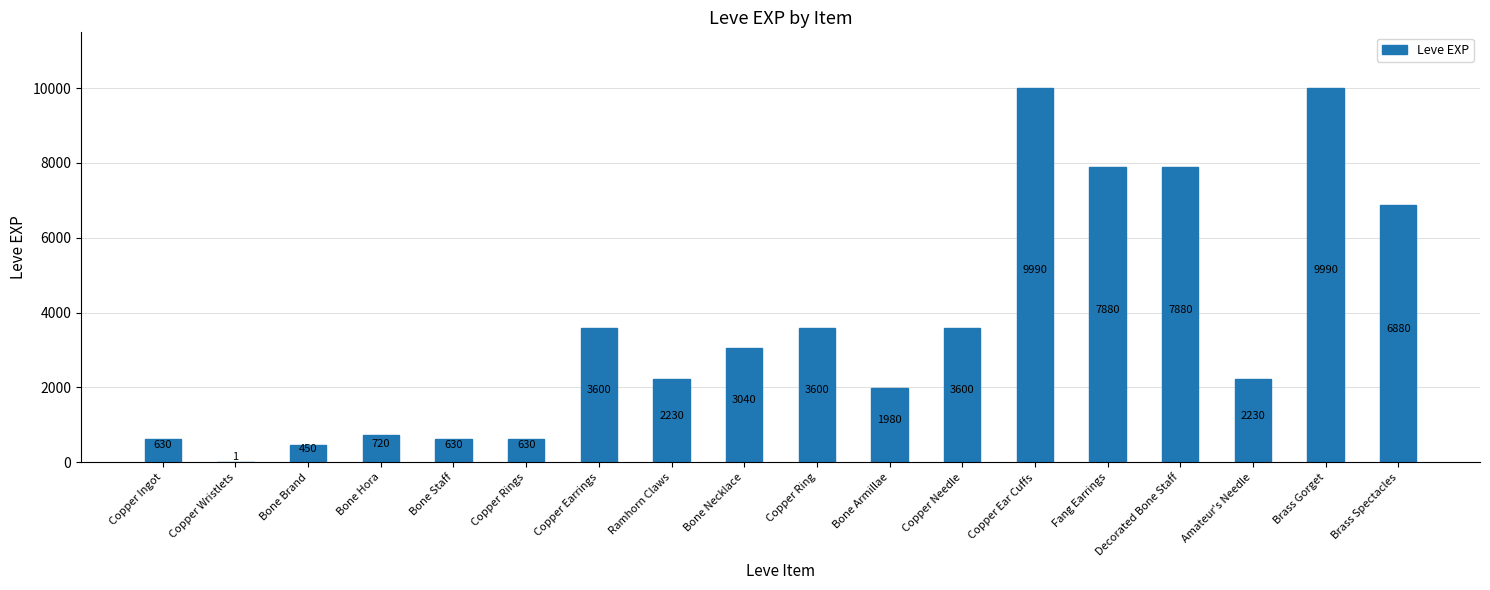

Reading left to right, transcribe all the data shown in this chart.

Copper Ingot=630	Copper Wristlets=1	Bone Brand=450	Bone Hora=720	Bone Staff=630	Copper Rings=630	Copper Earrings=3600	Ramhorn Claws=2230	Bone Necklace=3040	Copper Ring=3600	Bone Armillae=1980	Copper Needle=3600	Copper Ear Cuffs=9990	Fang Earrings=7880	Decorated Bone Staff=7880	Amateur's Needle=2230	Brass Gorget=9990	Brass Spectacles=6880